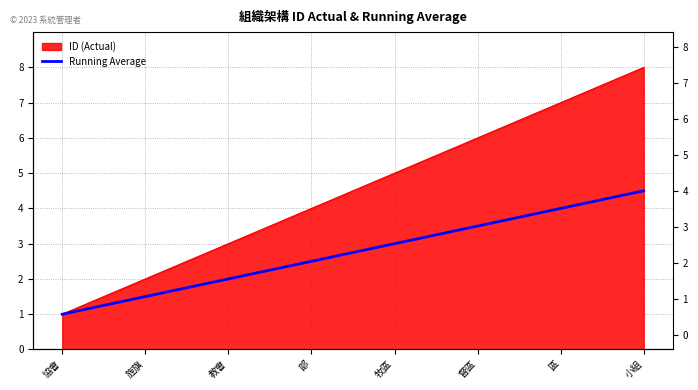

List the labels in order of value, largest first.

小組, 區, 督區, 牧區, 部, 教會, 旌旗, 協會